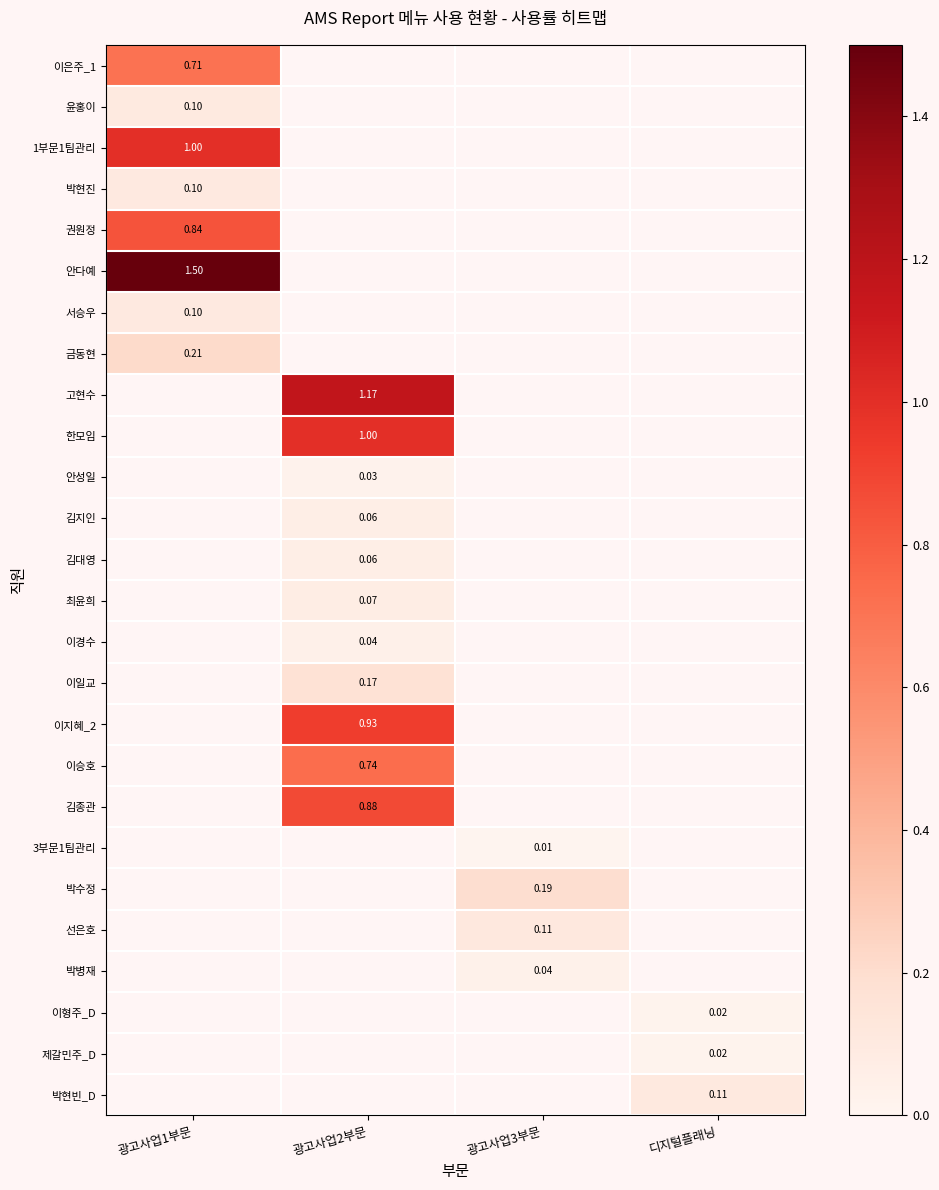

At how many categories does at least one series exceed 0?

4